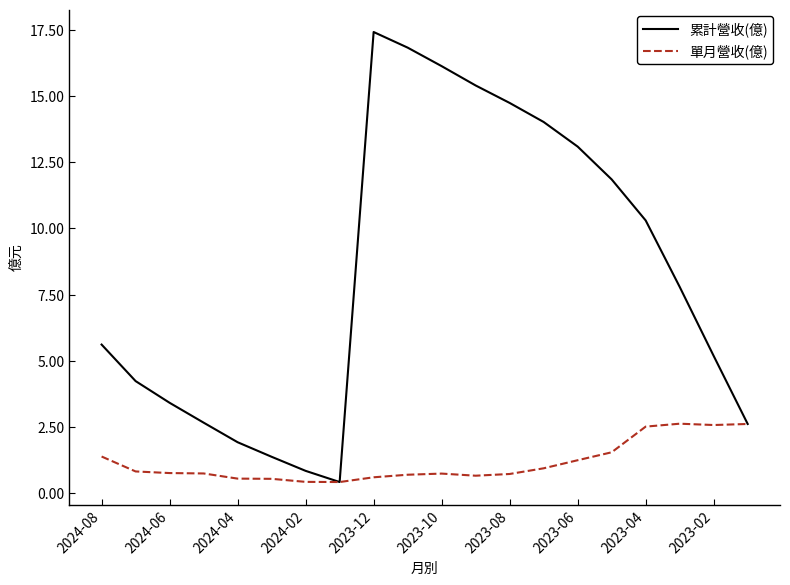

What is the highest value of the 單月營收(億) series?

2.6